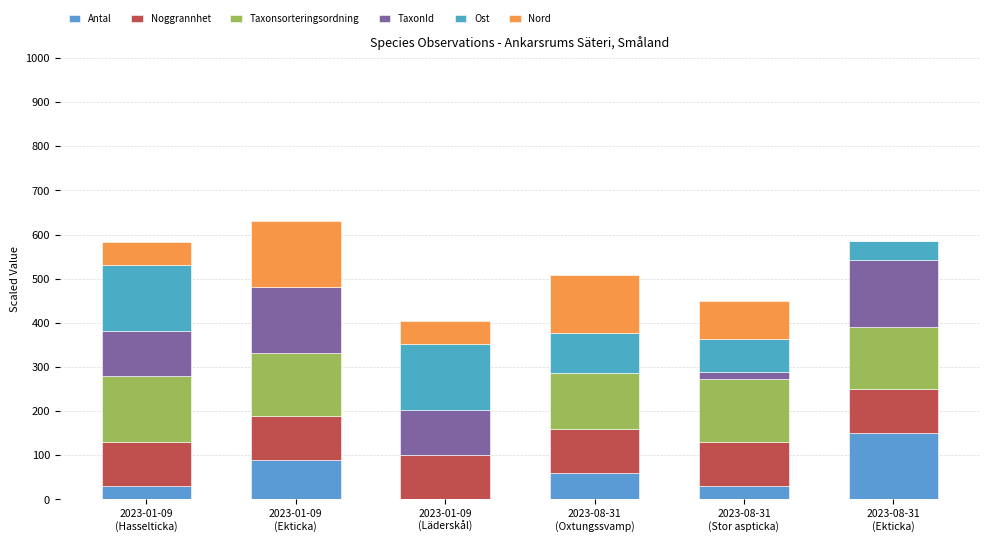

Are the bars horizontal?

No